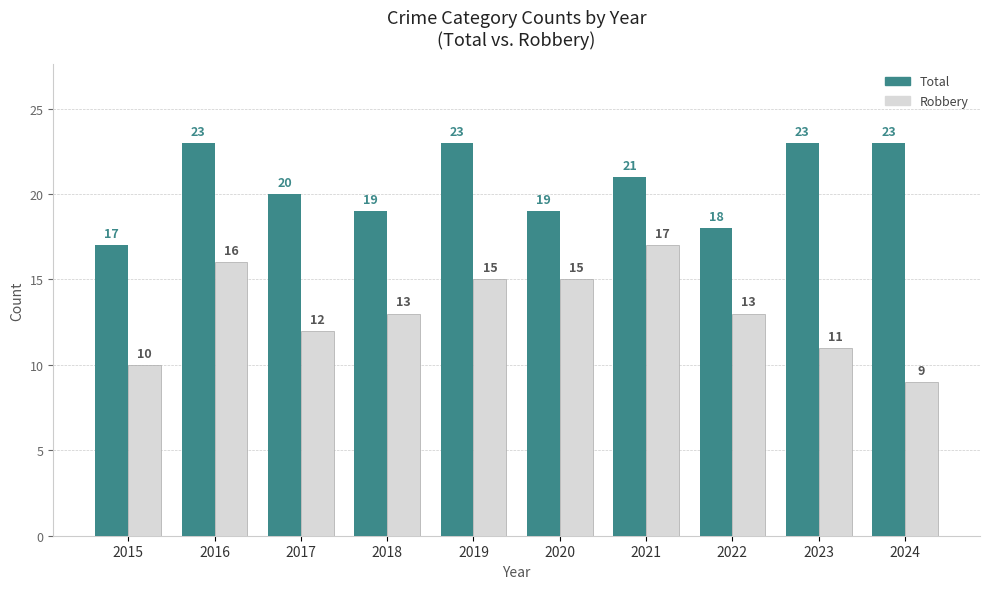

At which label does Total first exceed 21?

2016